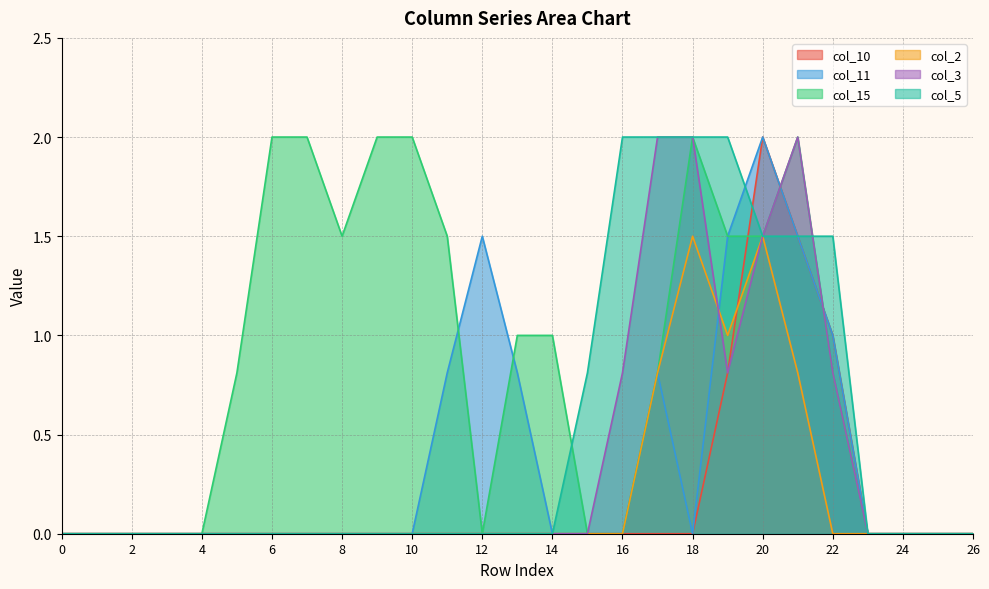

Reading right to left, what are all the values shown in this chart?

col_10: 0.0	0.0	0.0	0.0	1.0	1.5	2.0	0.8	0.0	0.0	0.0	0.0	0.0	0.0	0.0	0.0	0.0	0.0	0.0	0.0	0.0	0.0	0.0	0.0	0.0	0.0	0.0
col_11: 0.0	0.0	0.0	0.0	1.0	1.5	2.0	1.5	0.0	0.8	0.0	0.0	0.0	0.8	1.5	0.8	0.0	0.0	0.0	0.0	0.0	0.0	0.0	0.0	0.0	0.0	0.0
col_15: 0.0	0.0	0.0	0.0	0.8	2.0	1.5	1.5	2.0	0.8	0.0	0.0	1.0	1.0	0.0	1.5	2.0	2.0	1.5	2.0	2.0	0.8	0.0	0.0	0.0	0.0	0.0
col_2: 0.0	0.0	0.0	0.0	0.0	0.8	1.5	1.0	1.5	0.8	0.0	0.0	0.0	0.0	0.0	0.0	0.0	0.0	0.0	0.0	0.0	0.0	0.0	0.0	0.0	0.0	0.0
col_3: 0.0	0.0	0.0	0.0	0.8	2.0	1.5	0.8	2.0	2.0	0.8	0.0	0.0	0.0	0.0	0.0	0.0	0.0	0.0	0.0	0.0	0.0	0.0	0.0	0.0	0.0	0.0
col_5: 0.0	0.0	0.0	0.0	1.5	1.5	1.5	2.0	2.0	2.0	2.0	0.8	0.0	0.0	0.0	0.0	0.0	0.0	0.0	0.0	0.0	0.0	0.0	0.0	0.0	0.0	0.0